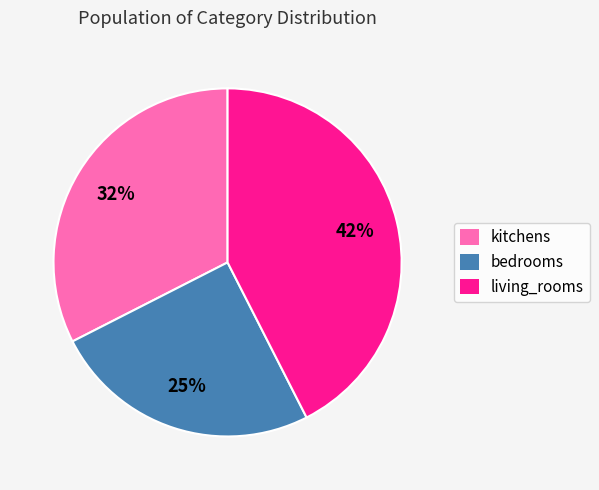

Is there a majority slice in this chart?

No